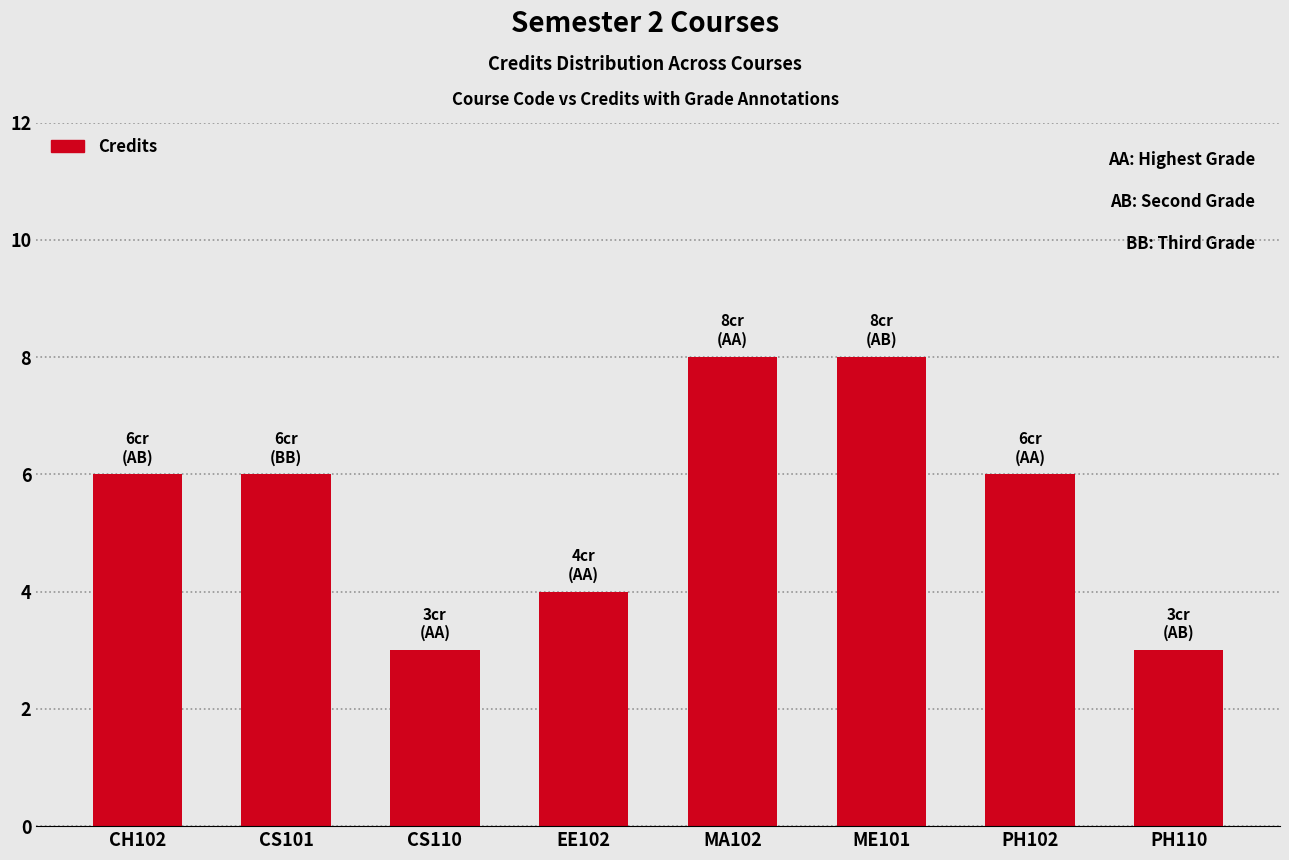

Reading right to left, extract all data points from this chart.

PH110=3	PH102=6	ME101=8	MA102=8	EE102=4	CS110=3	CS101=6	CH102=6